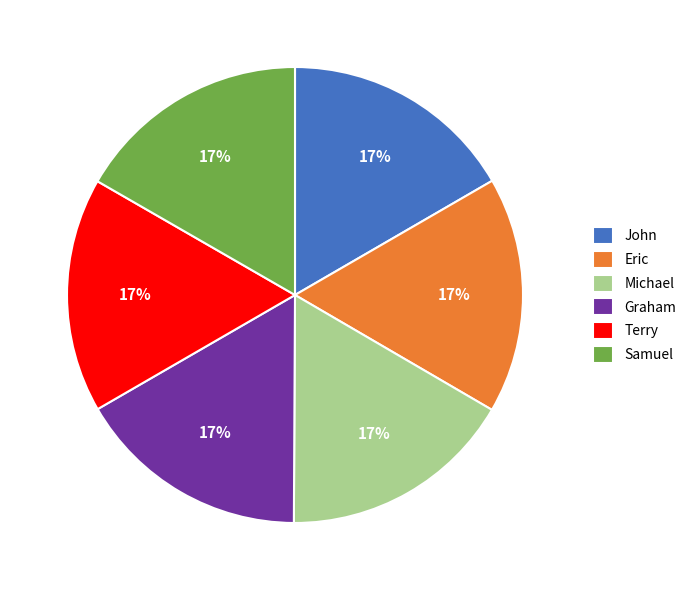

Do Michael and Graham together represent more than half of the pie?

No